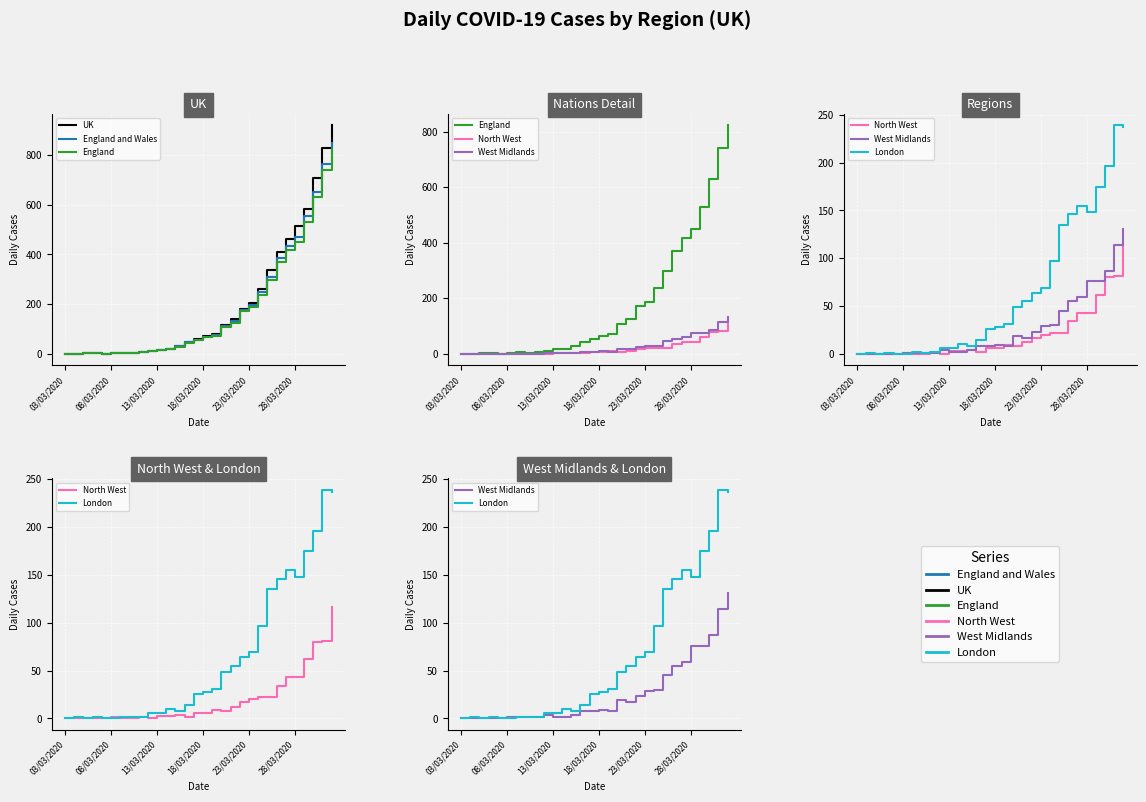

True or false: London and North West intersect in this chart.

True